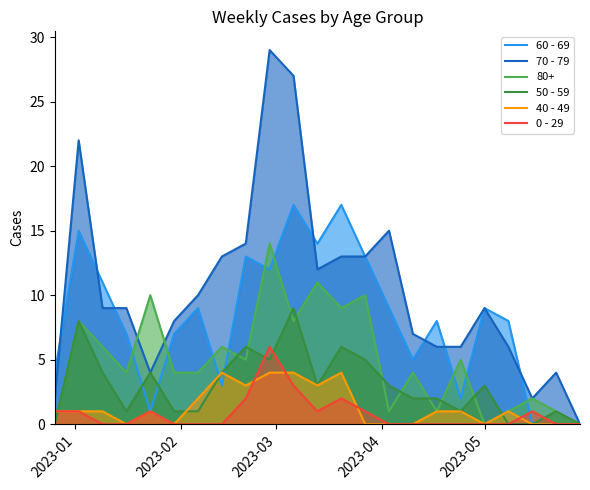

True or false: 70 - 79 and 0 - 29 intersect in this chart.

False